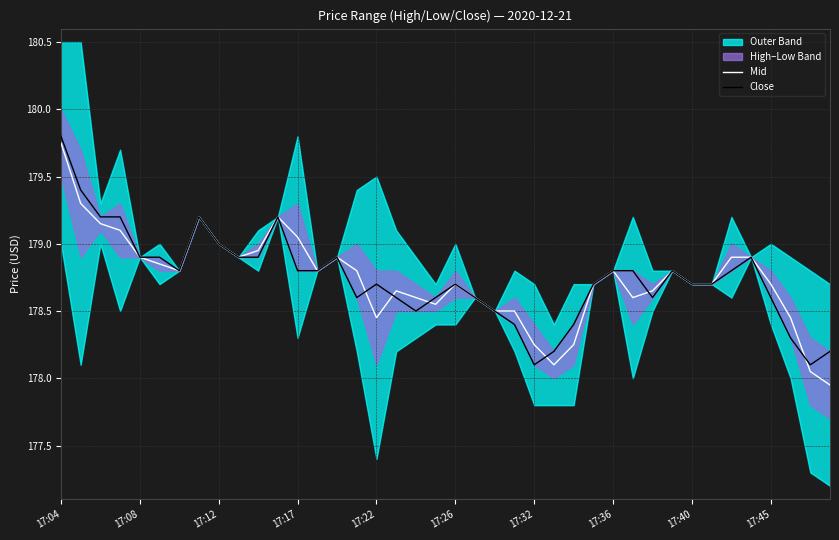

True or false: Close has a value of 178.9 at 17:08.

True